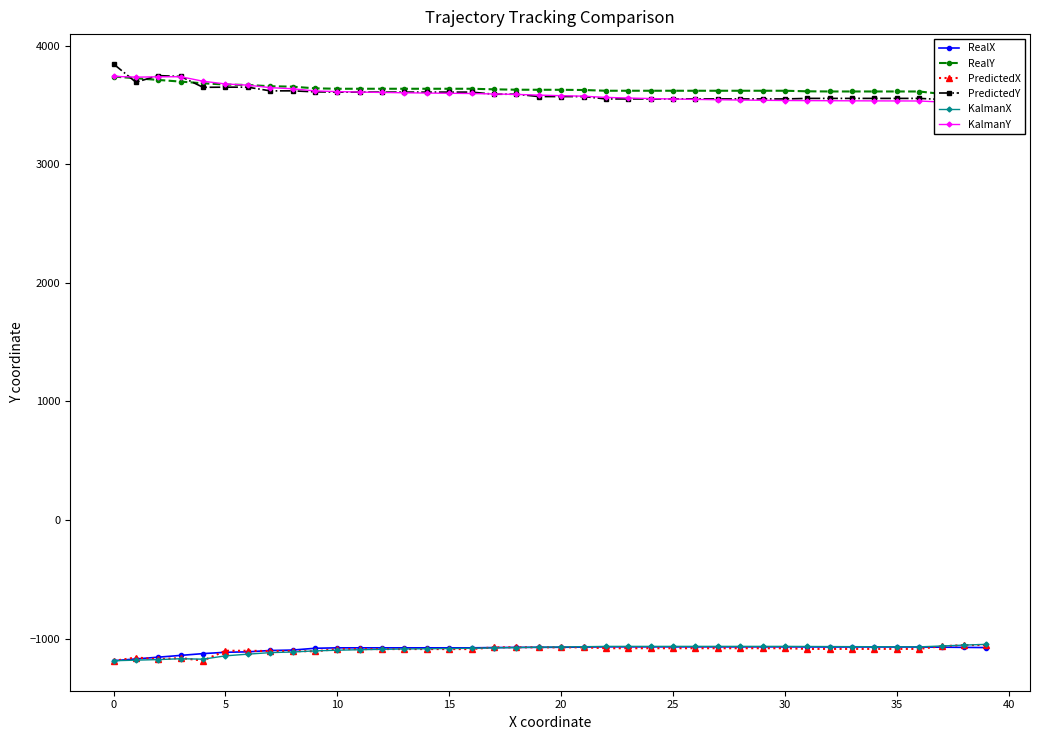

What is the maximum value for RealX?

-1068.7